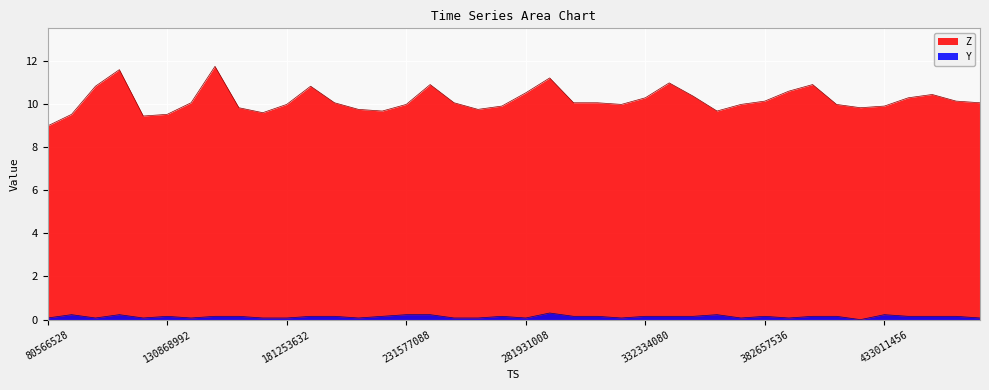

True or false: Y and Z cross at least once.

False